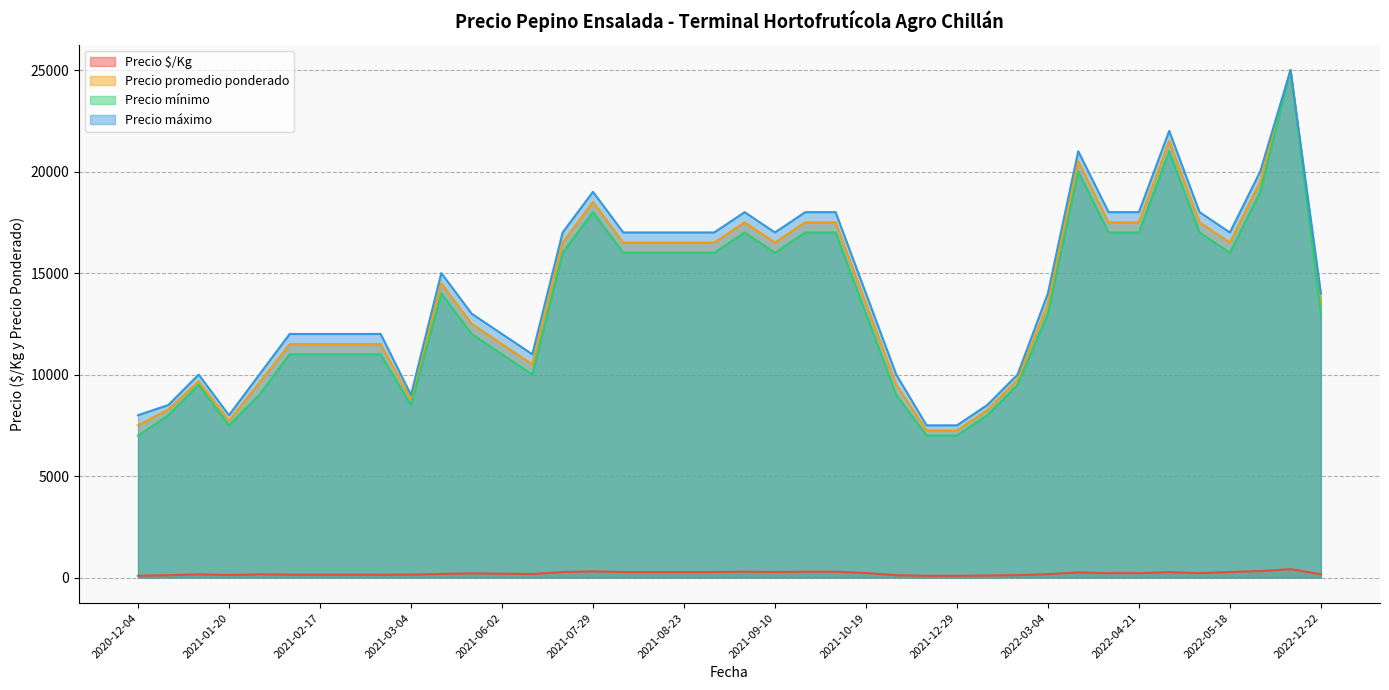

Which series has the widest spread of values?

Precio mínimo